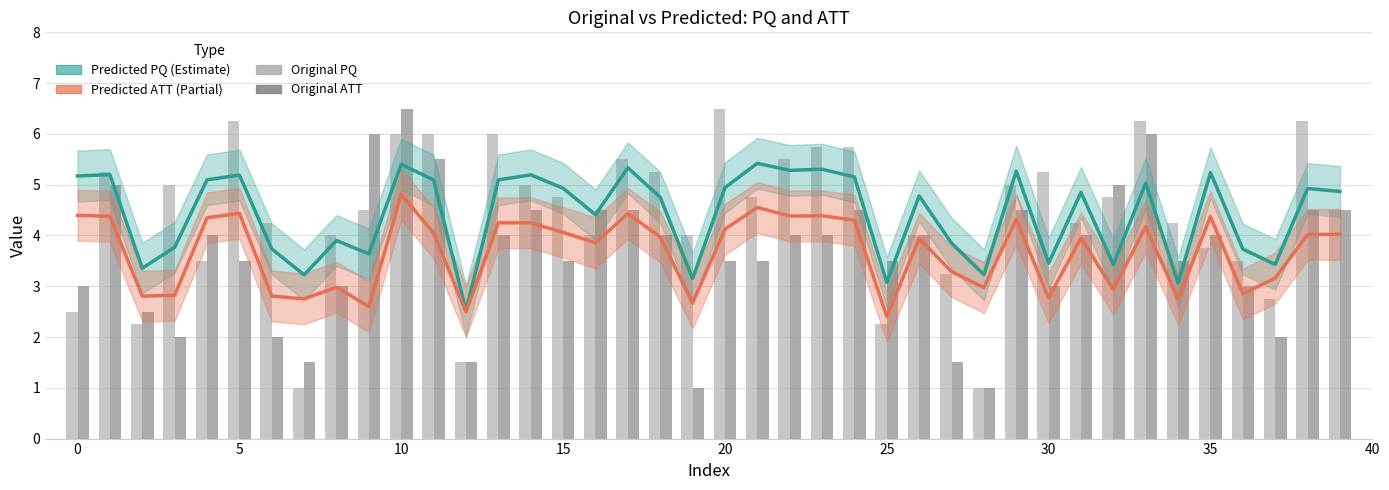

Where is Predicted_PQ nearest to the value 3?

34